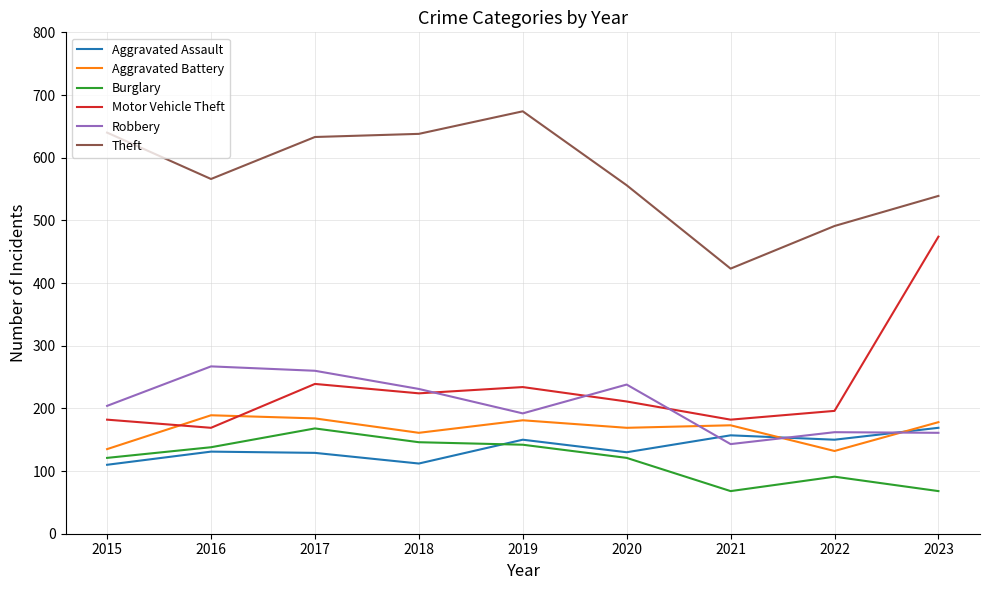

What is the minimum value shown in the chart?

68